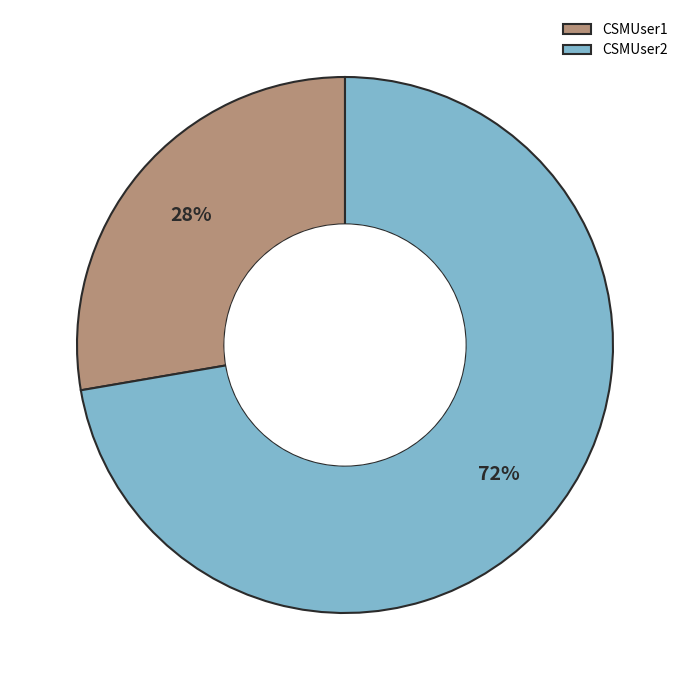

Is CSMUser1 the majority of the pie?

No